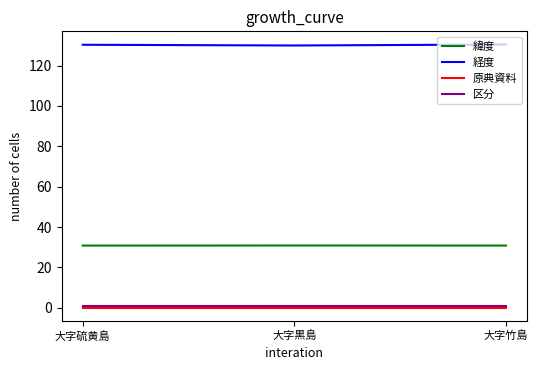

Is this an area chart (filled region under the line)?

No